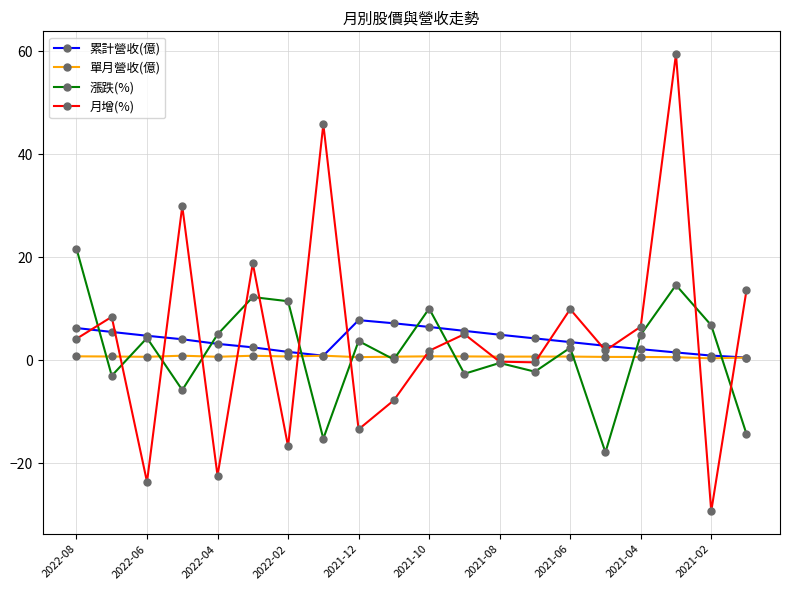

What is the minimum value shown in the chart?

-29.3